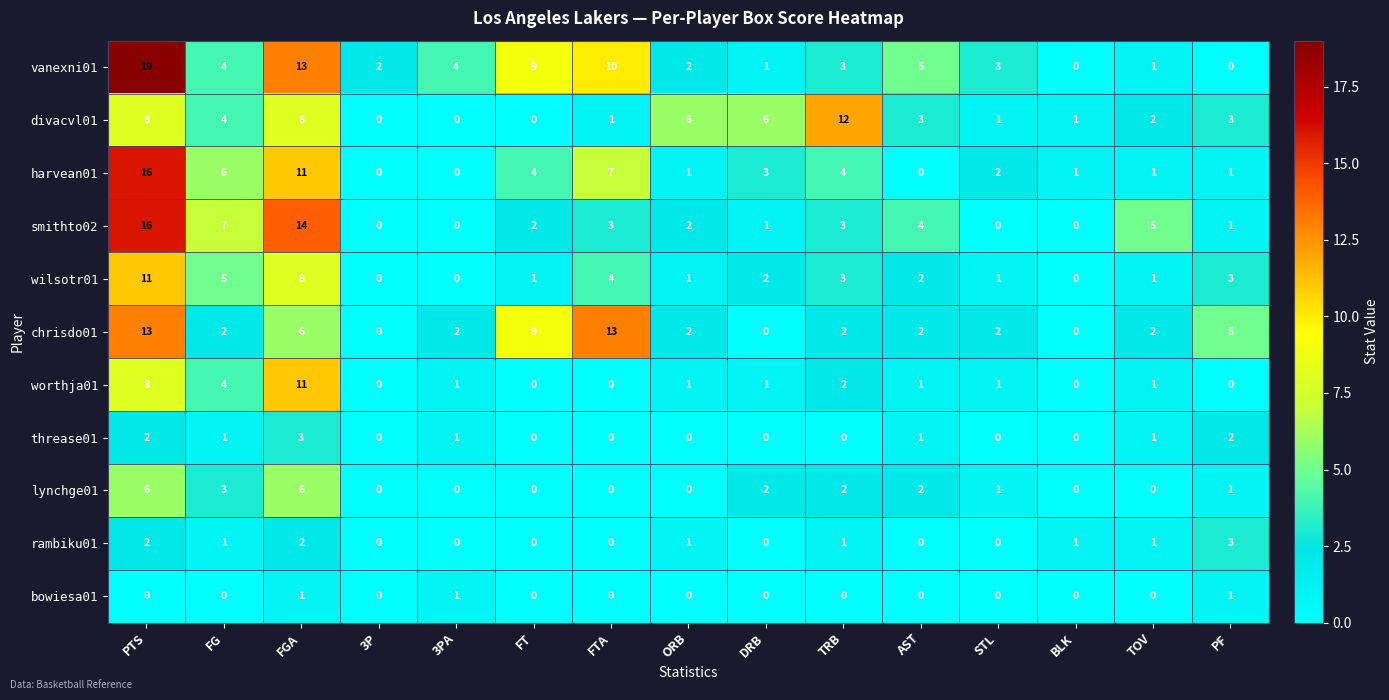

What is the average value of the vanexni01 series?

5